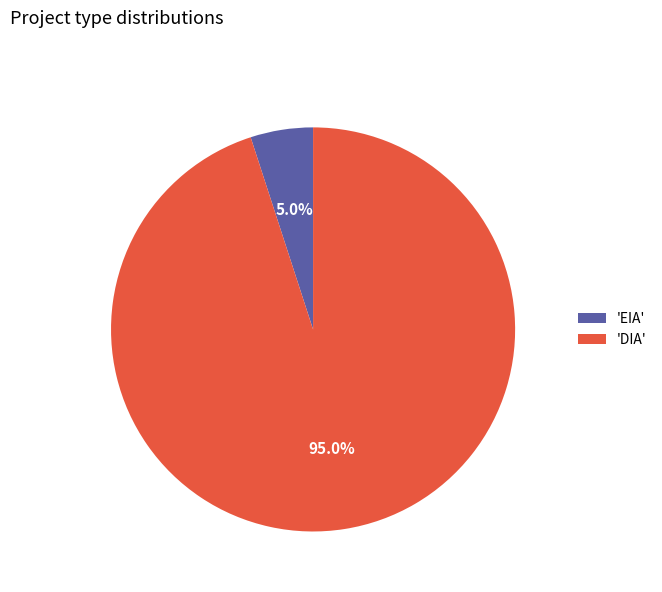

Is the sum of 'DIA' and 'EIA' greater than half?

Yes